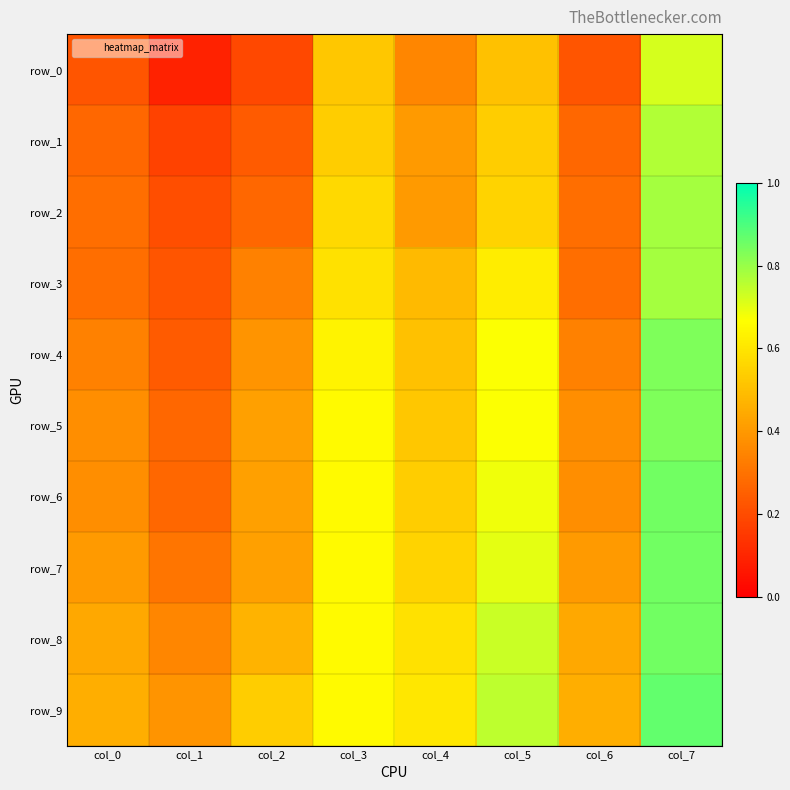

Which series changed the most between col_5 and col_7?

row_1